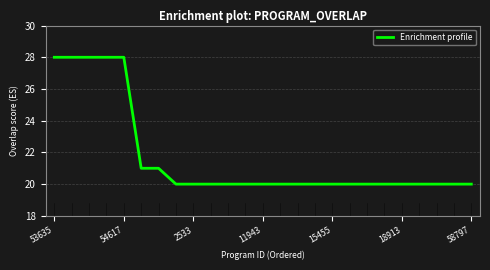

What is the smallest value displayed?

20